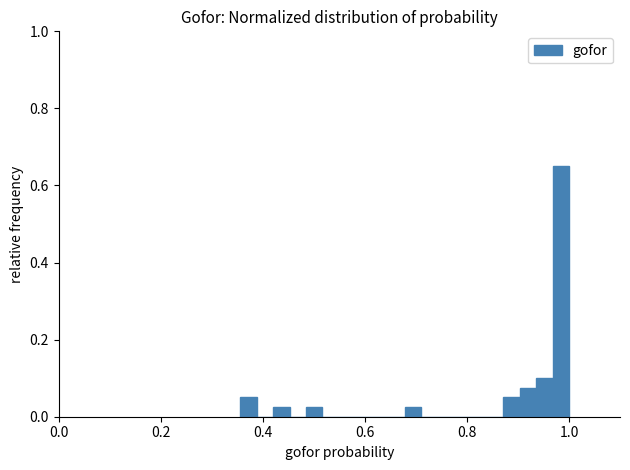

Around what value on the x-axis is the tallest bar? Give the approximate position of its centre, as read against the axis.

0.98